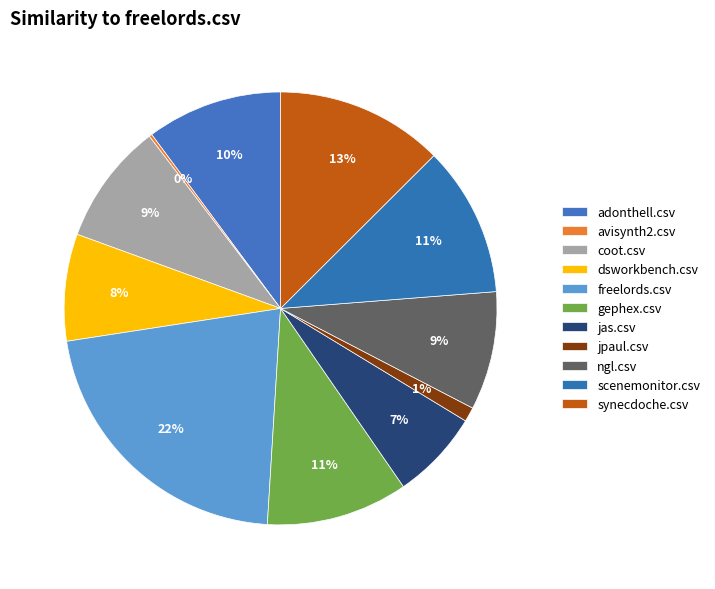

What is the change in value from jpaul.csv to ngl.csv?

+0.4